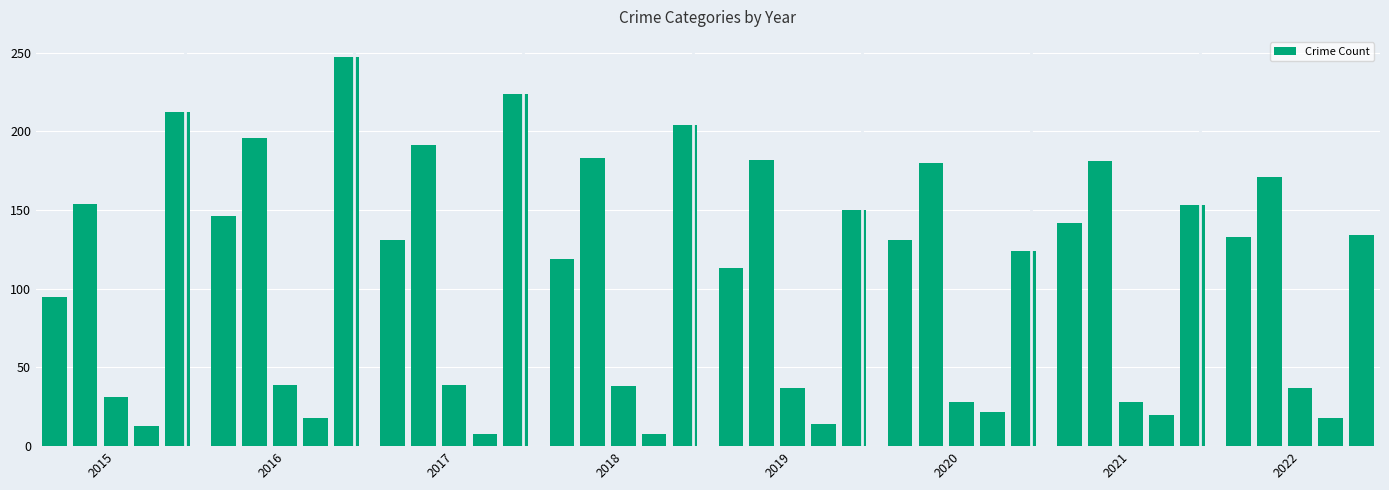

What is the average value?

107